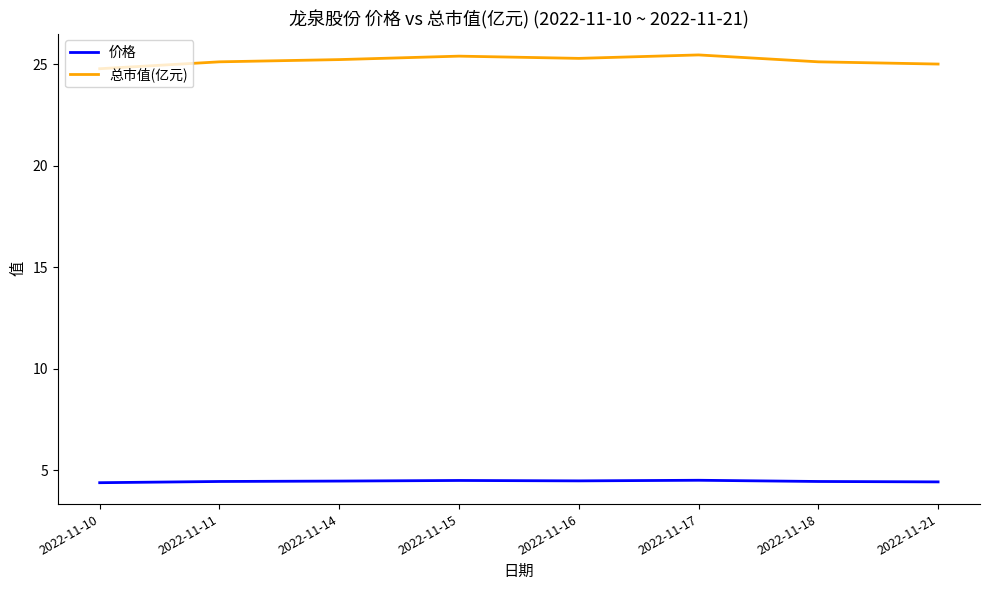

What is the difference between the maximum and minimum values in the 价格 series?

0.1